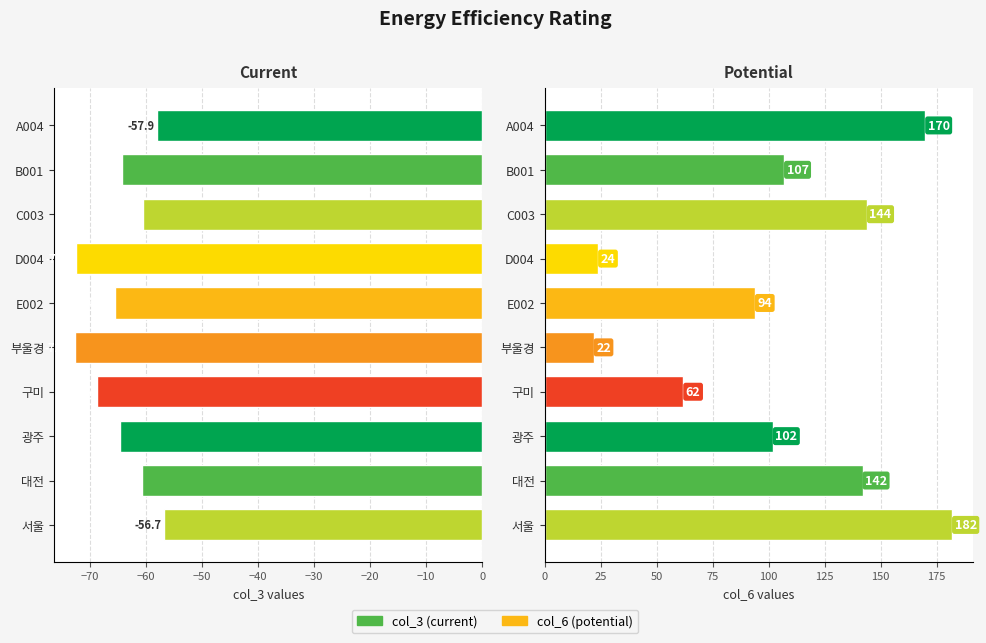

Which series has the widest spread of values?

col_6